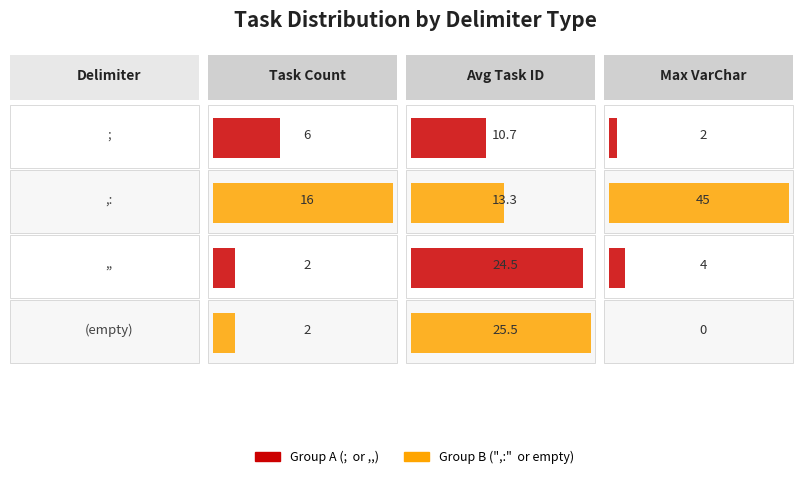

Is the value of AvgID at  greater than the value of Count at ;?

Yes